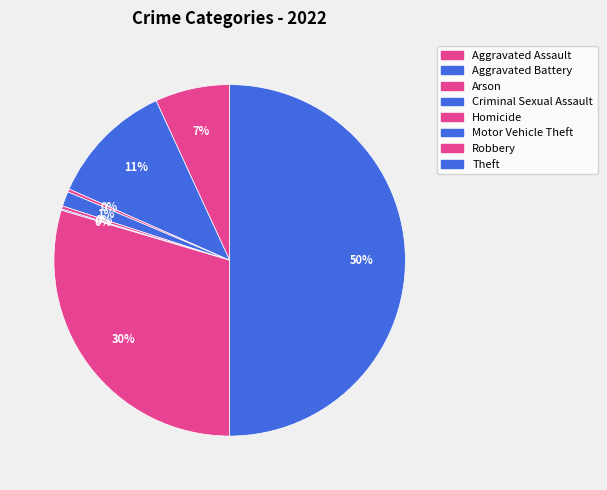

Which has a higher value, Theft or Aggravated Battery?

Theft